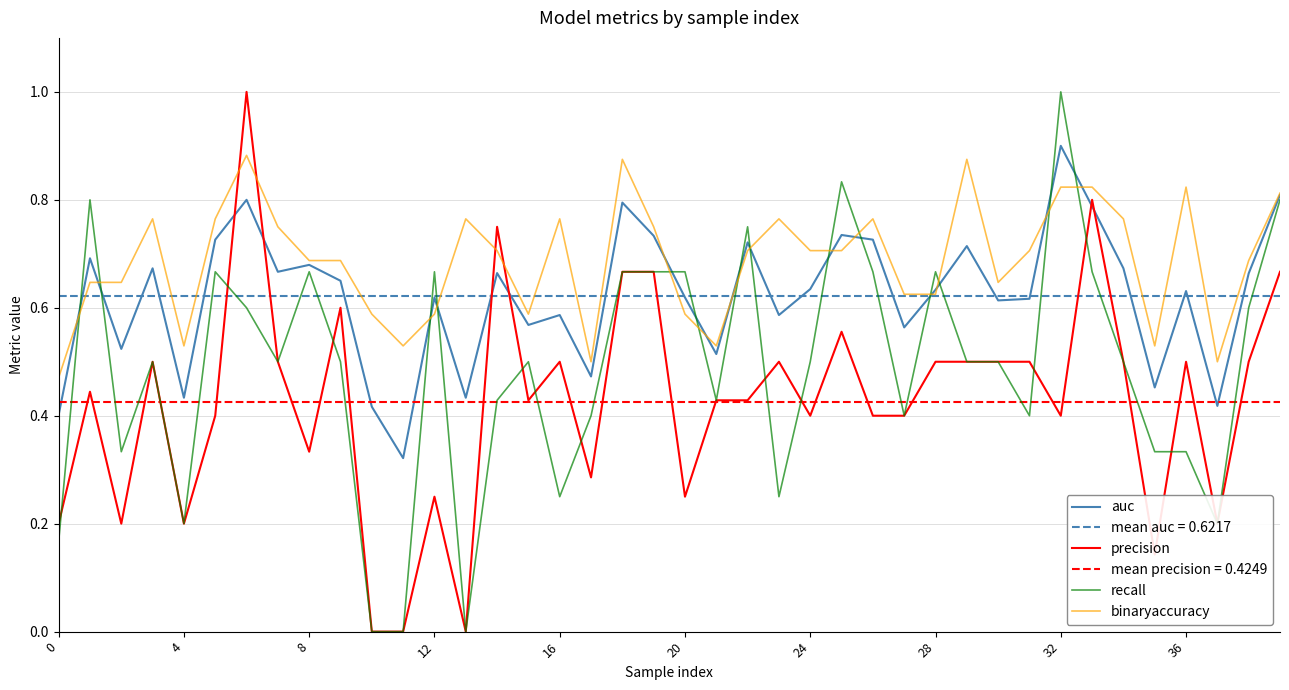

How many times do precision and binaryaccuracy cross each other?

4